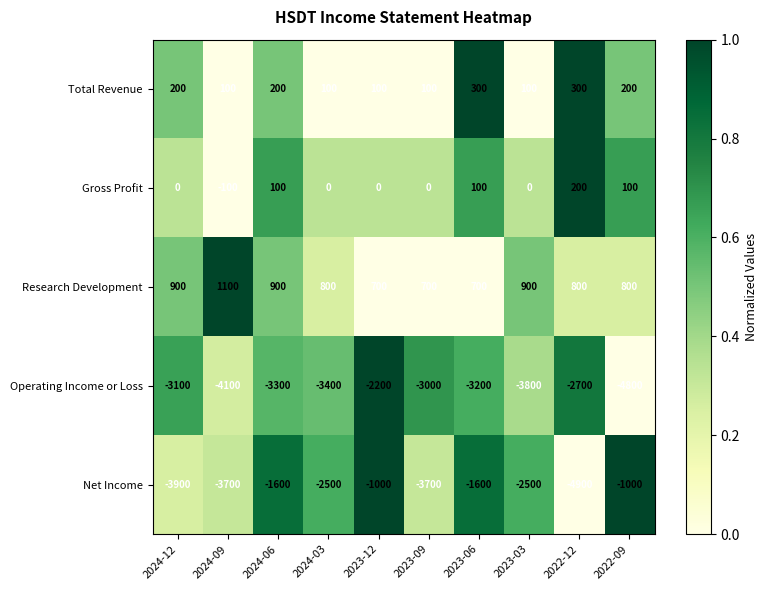

List the series in order of their peak value, highest first.

Research Development, Total Revenue, Gross Profit, Net Income, Operating Income or Loss